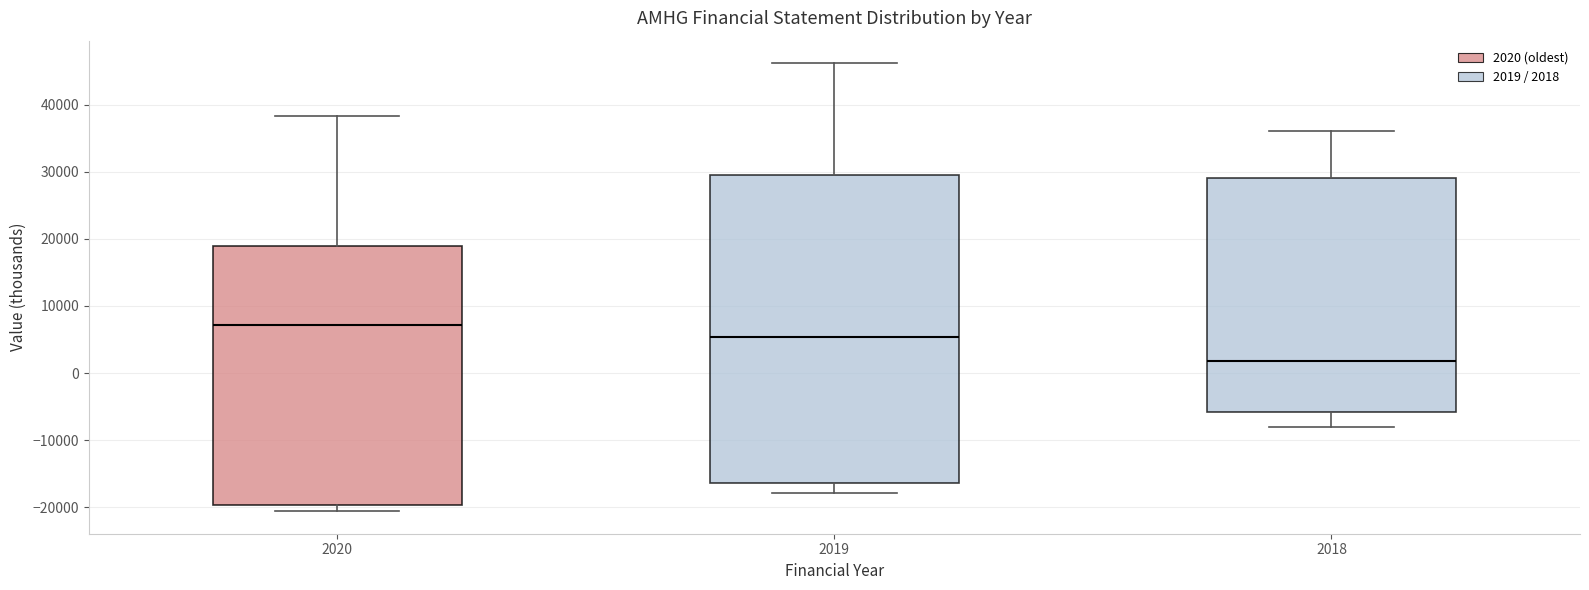

Reading left to right, transcribe this box plot: for each box, give where its median line is, the range the box spans, and where its two whiskers end, as read against the y-axis. The values are not printed on the chart, so give them approximately, as read against the axis.

2020: median 7000, box -20000 to 19000, whiskers -21000 to 38000
2019: median 5000, box -16000 to 30000, whiskers -18000 to 46000
2018: median 2000, box -6000 to 29000, whiskers -8000 to 36000